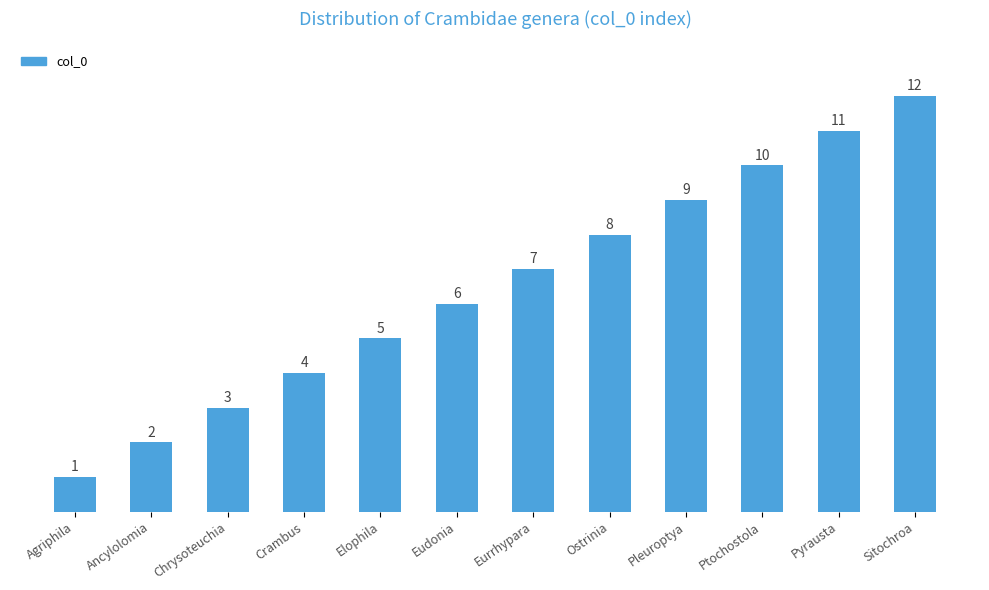

What is the approximate value at Ptochostola?

10